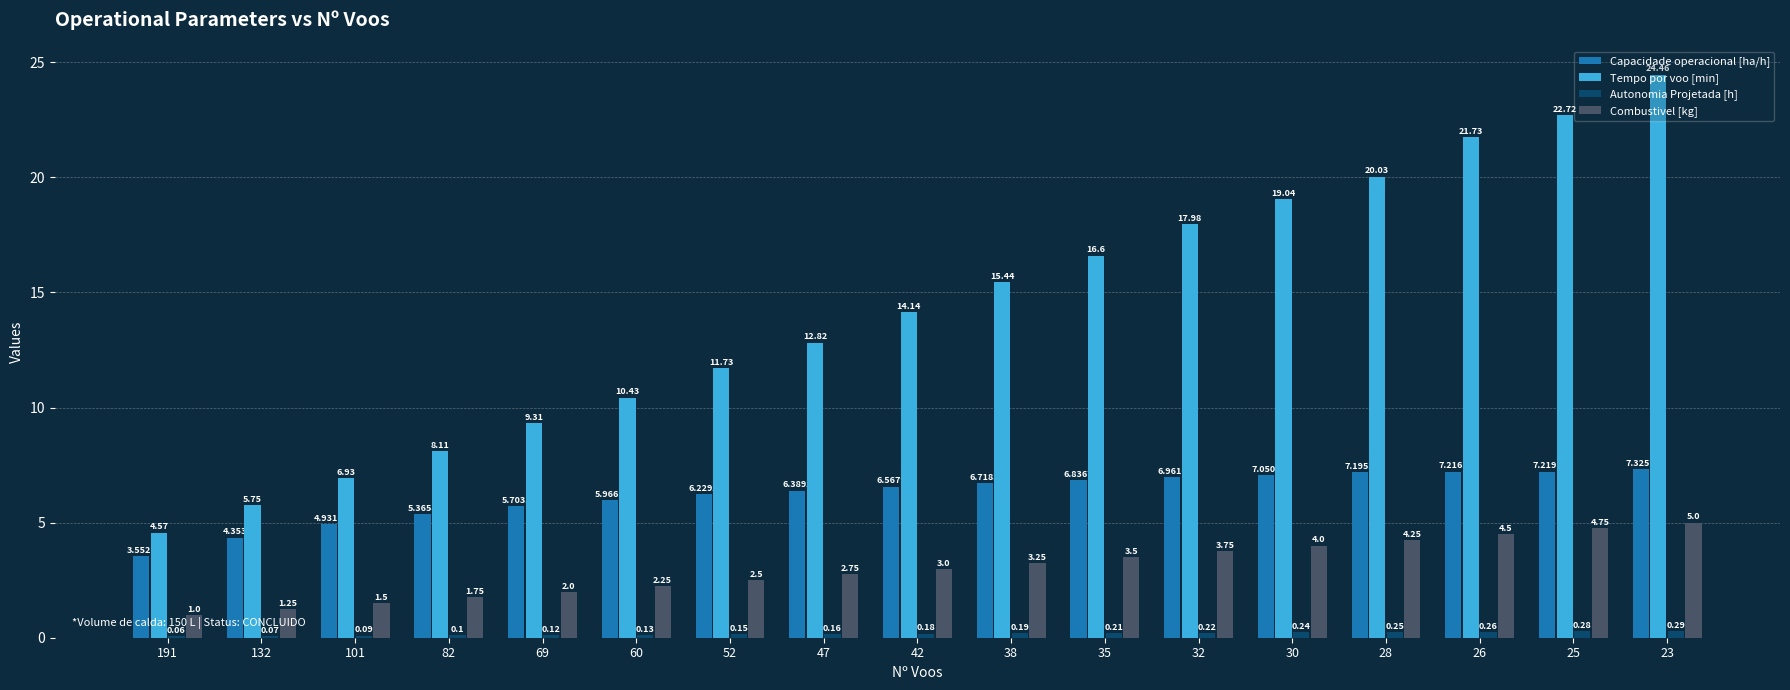

Is the value of Combustivel [kg] at 101 greater than the value of Capacidade operacional [ha/h] at 26?

No